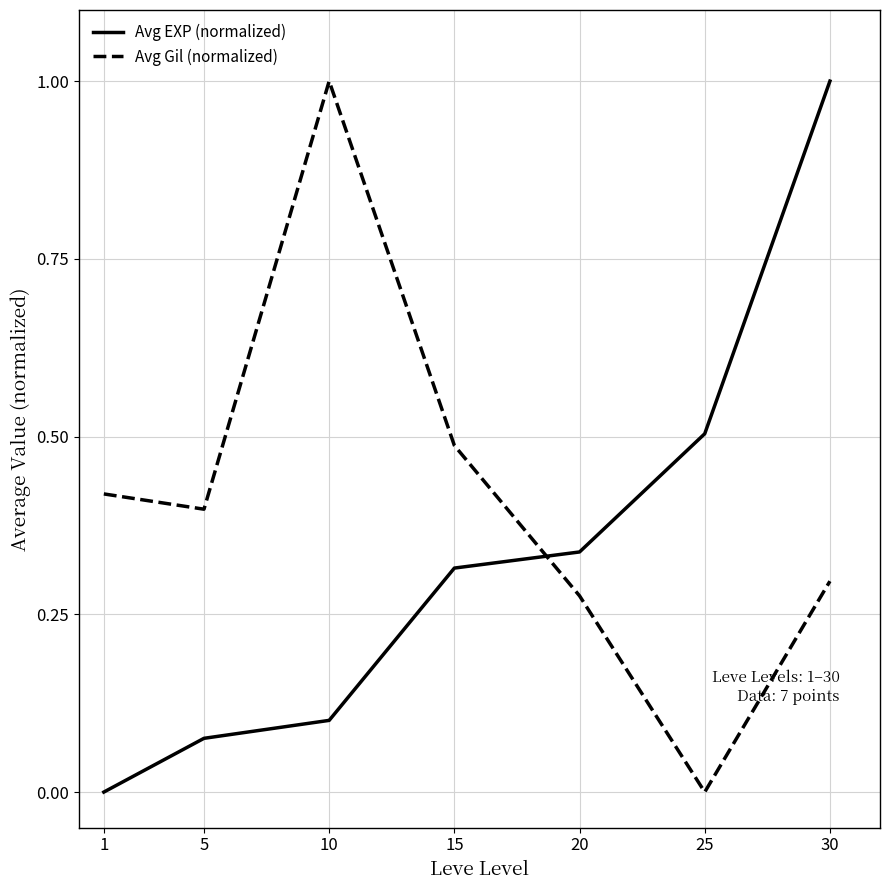

At which category is the sum across all series the highest?

30